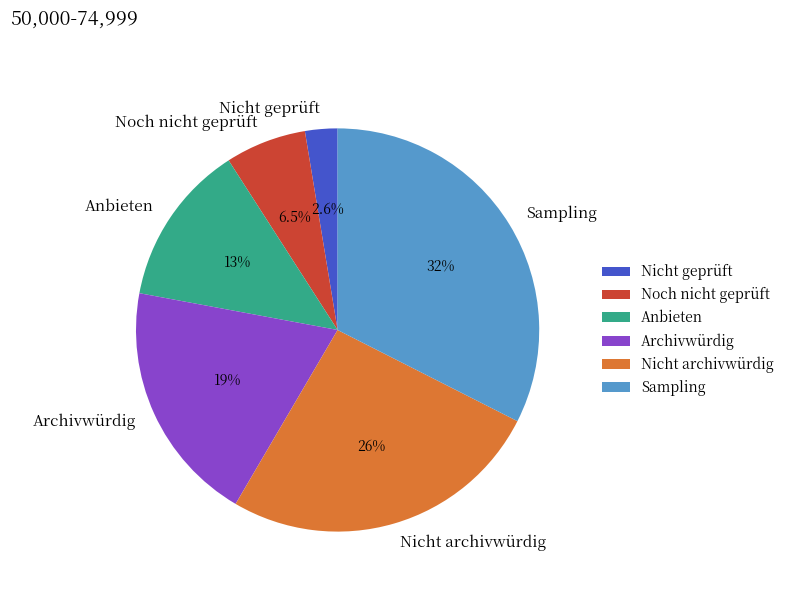

Does any single category account for the majority?

No